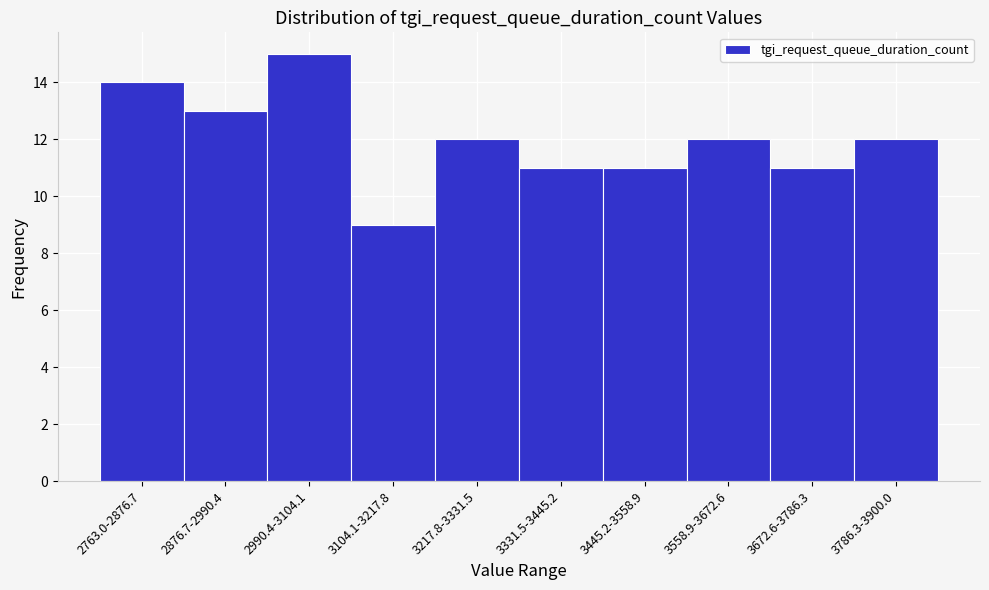

Reading right to left, what are all the values shown in this chart?

12	11	12	11	11	12	9	15	13	14